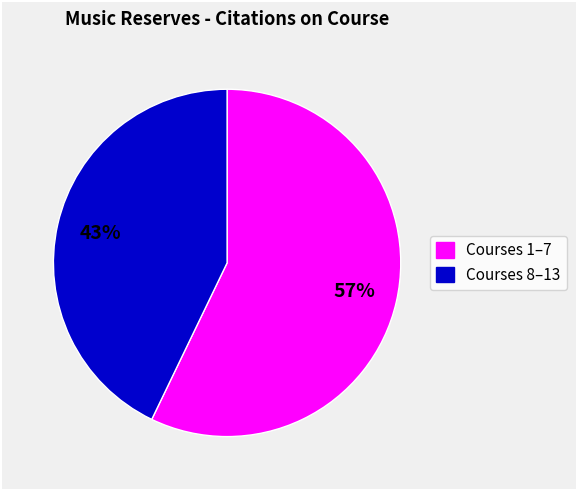

Is there any slice that represents more than half of the pie?

Yes